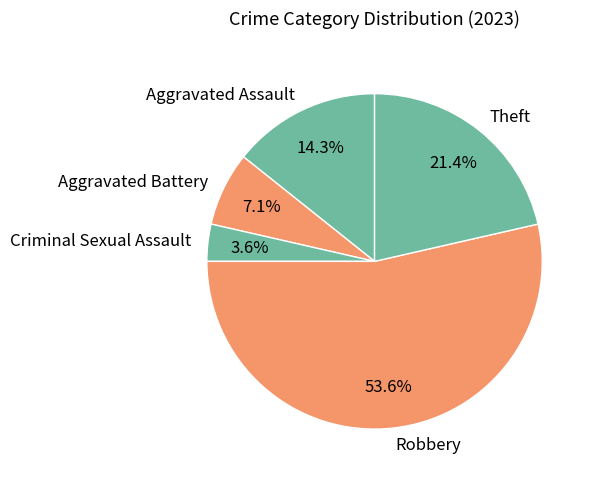

Do Criminal Sexual Assault and Theft together represent more than half of the pie?

No